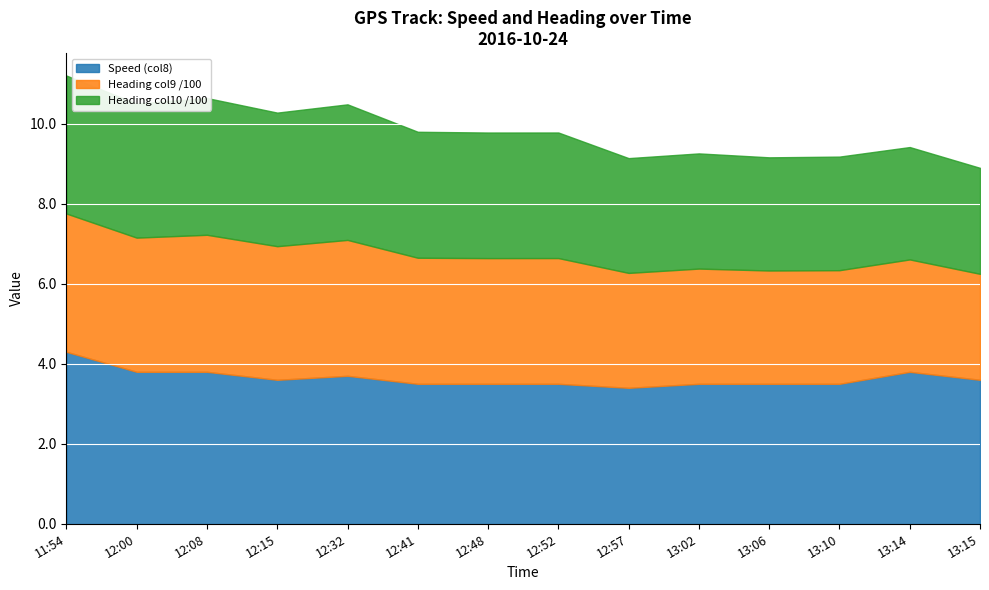

True or false: Heading col9 /100 and Heading col10 /100 cross at least once.

False